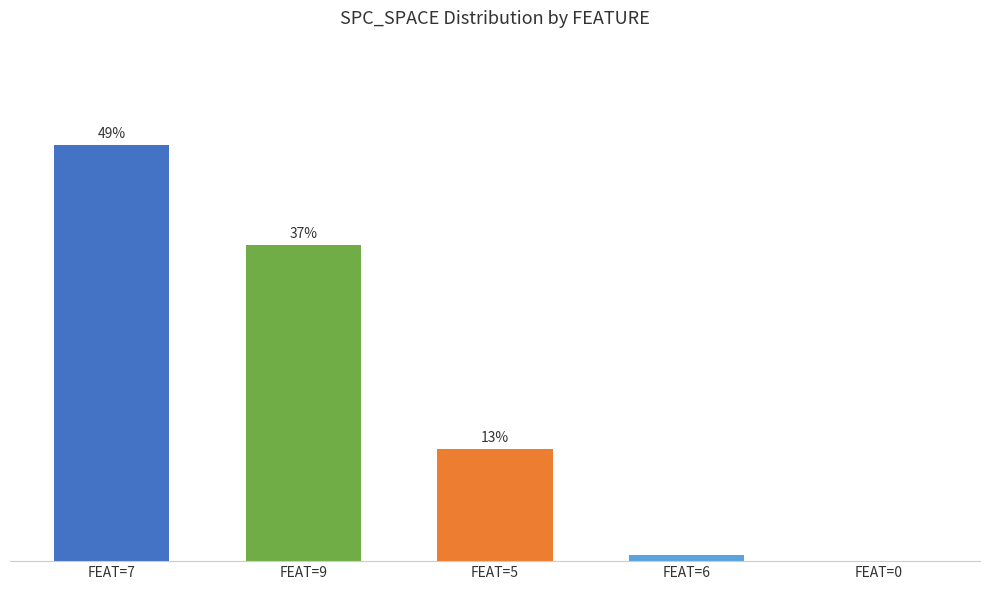

Which category has the highest value across all series?

FEAT=7